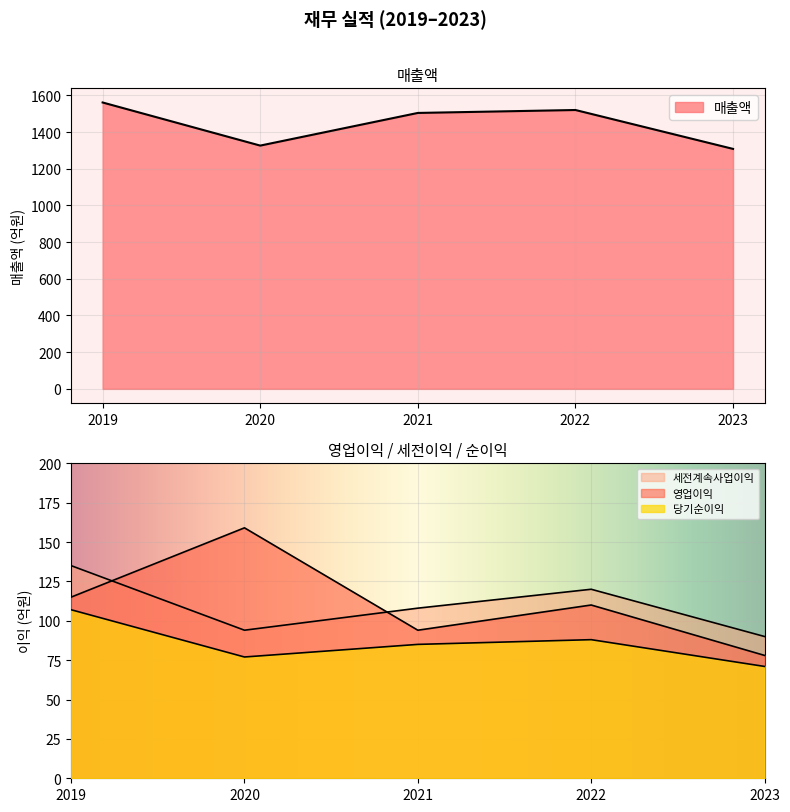

Which has a higher value, 2020 or 2023?

2020